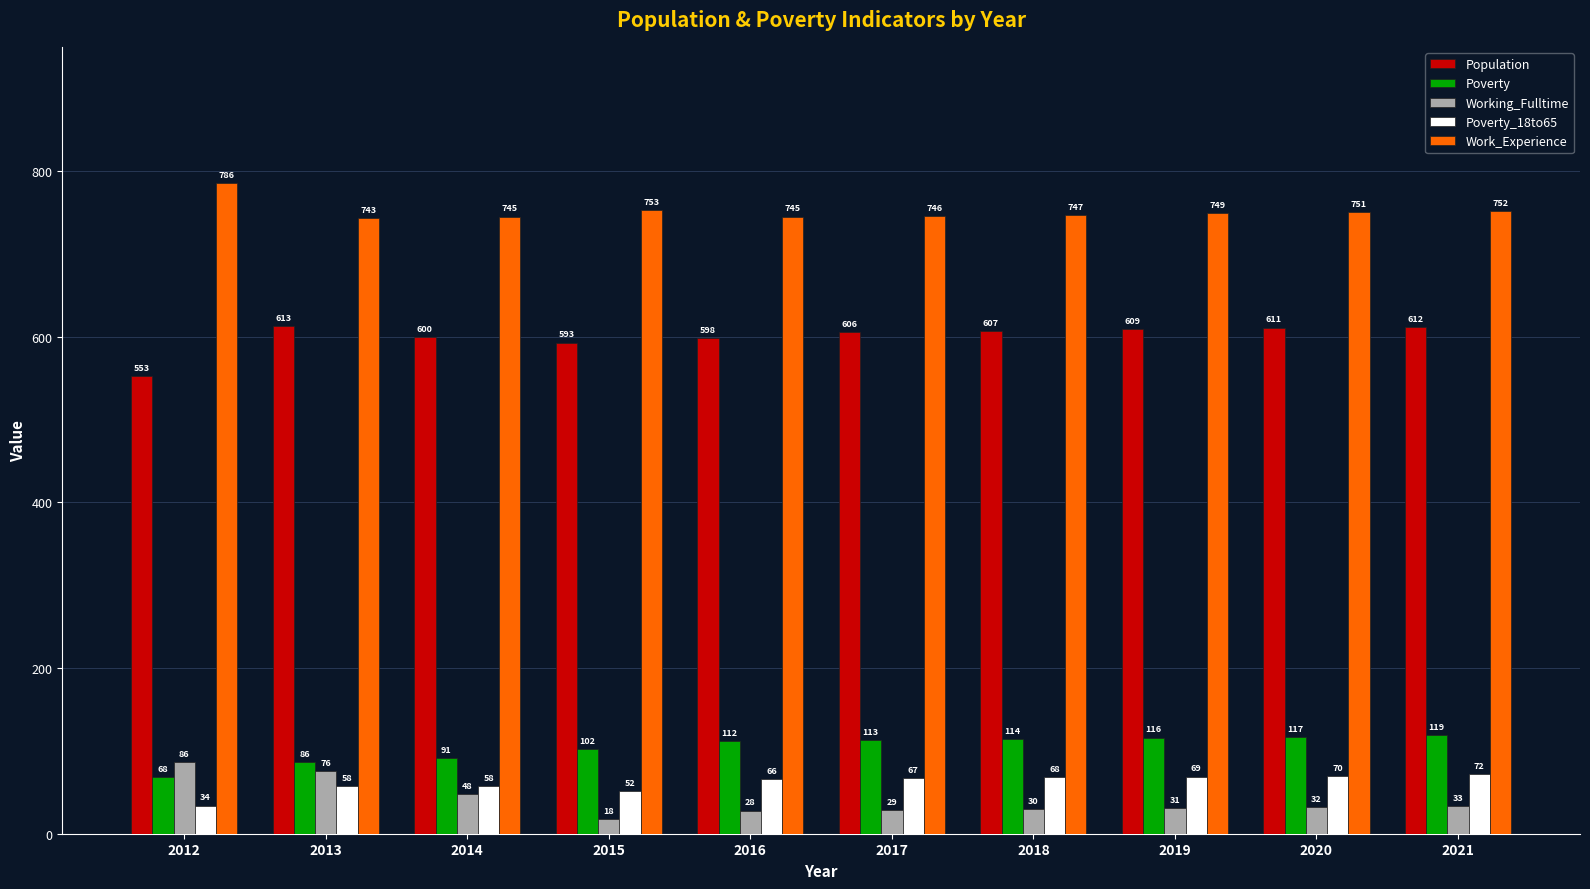

What are all the series names shown in the legend?

Population, Poverty, Working_Fulltime, Poverty_18to65, Work_Experience